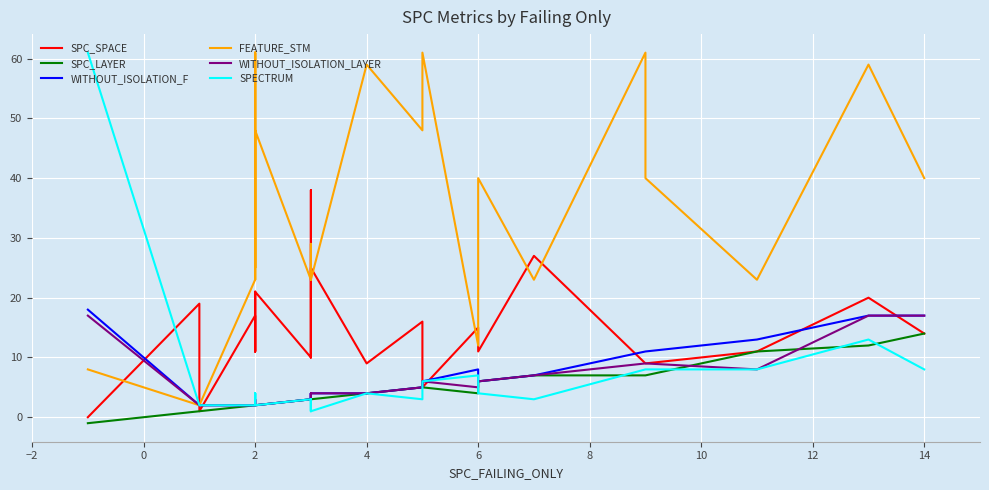

Which series ends up on top after the final intersection of SPC_SPACE and WITHOUT_ISOLATION_F?

WITHOUT_ISOLATION_F